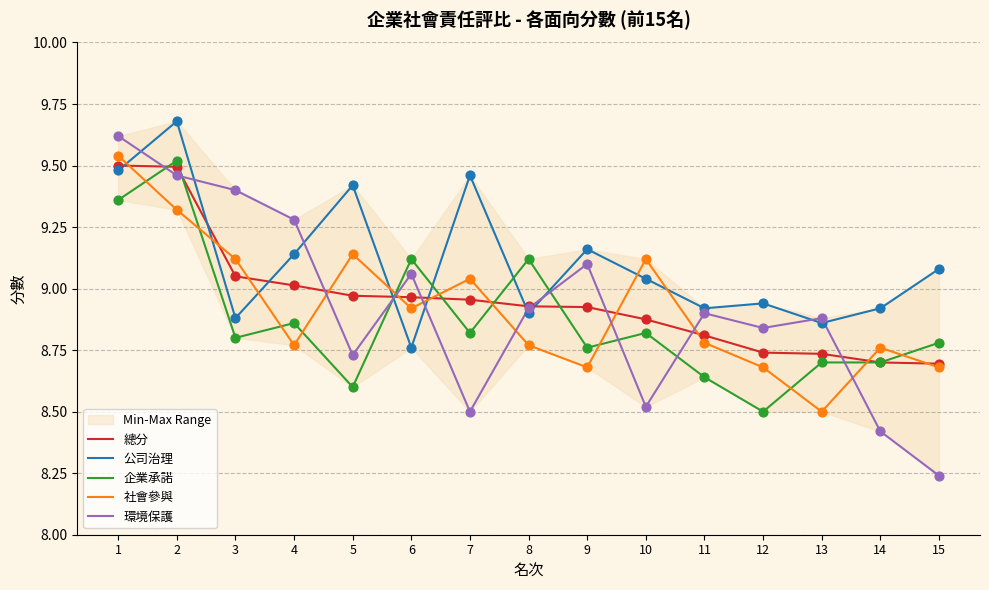

Which series has the largest total across all categories?

公司治理